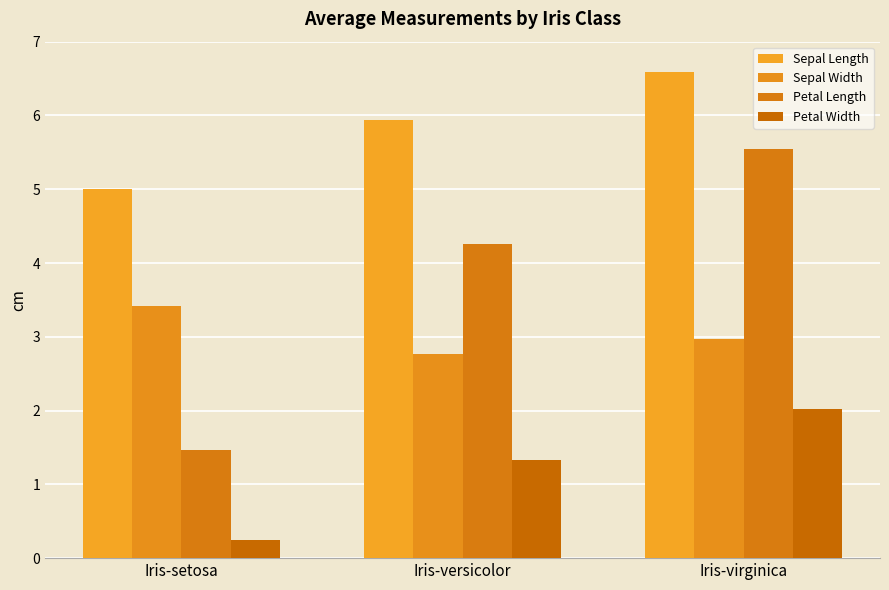

Does the chart contain stacked bars?

No